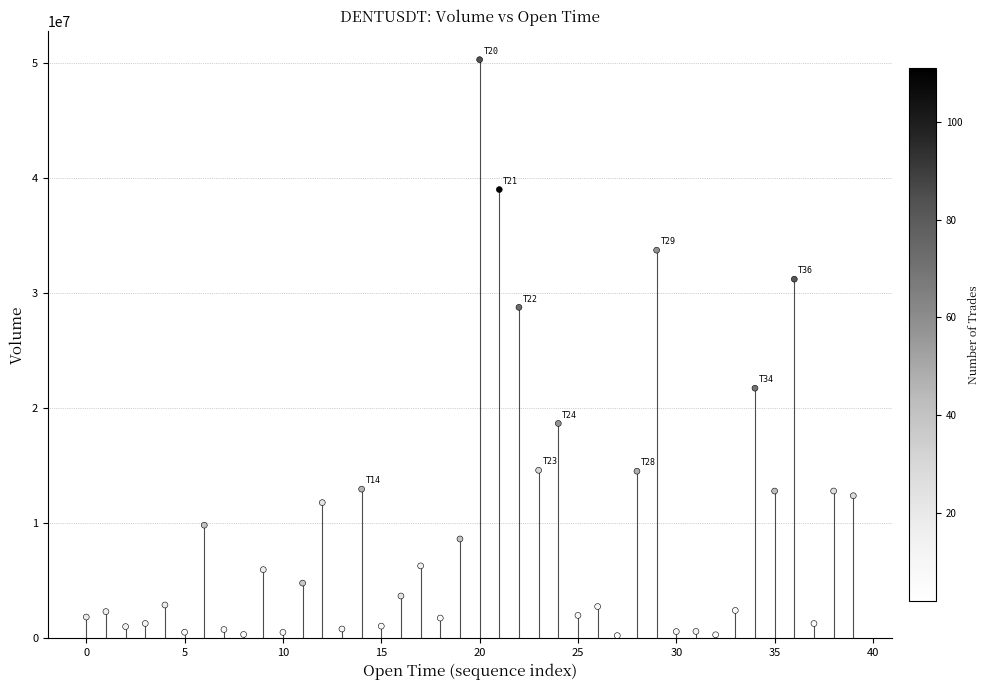

What is the range of Y values (max minus min)?

50094023